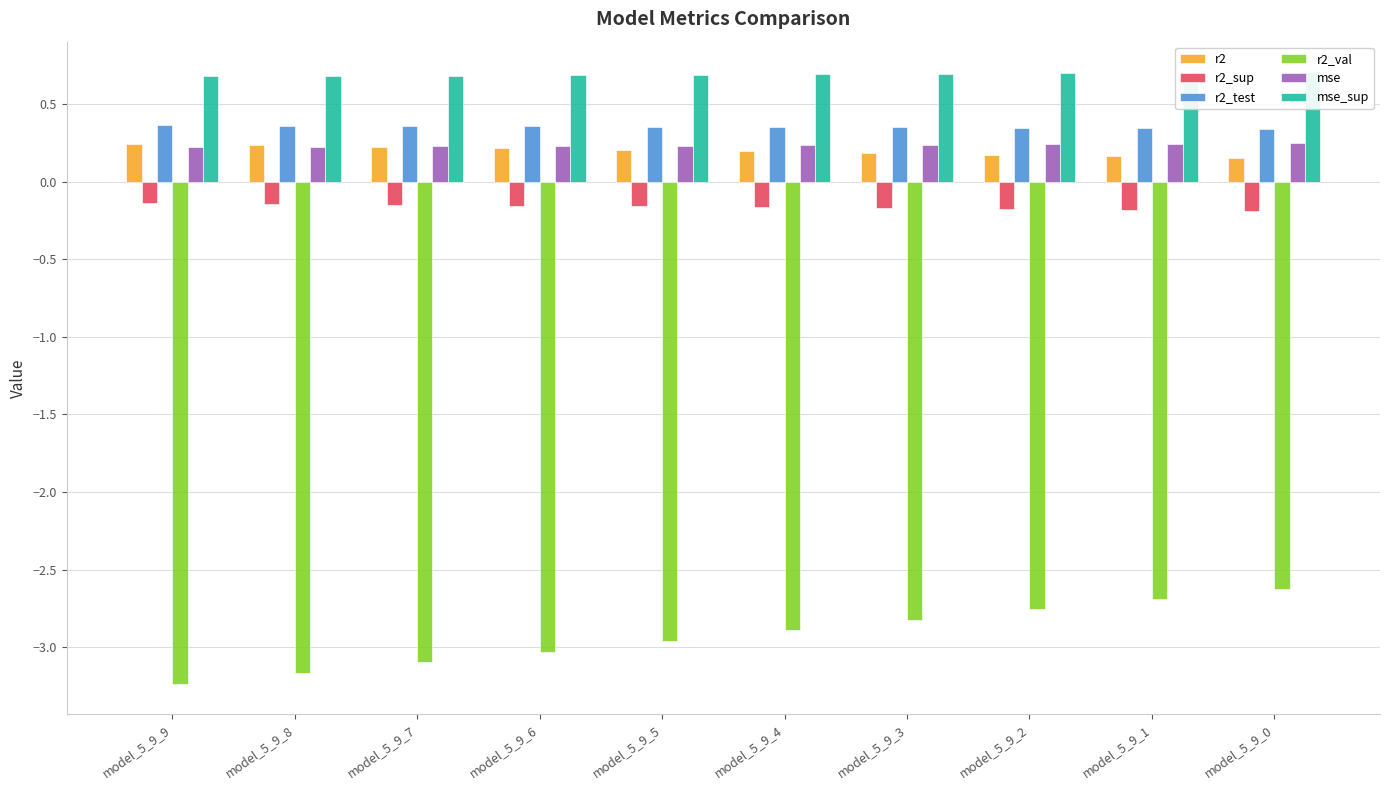

How many series are shown in this chart?

6